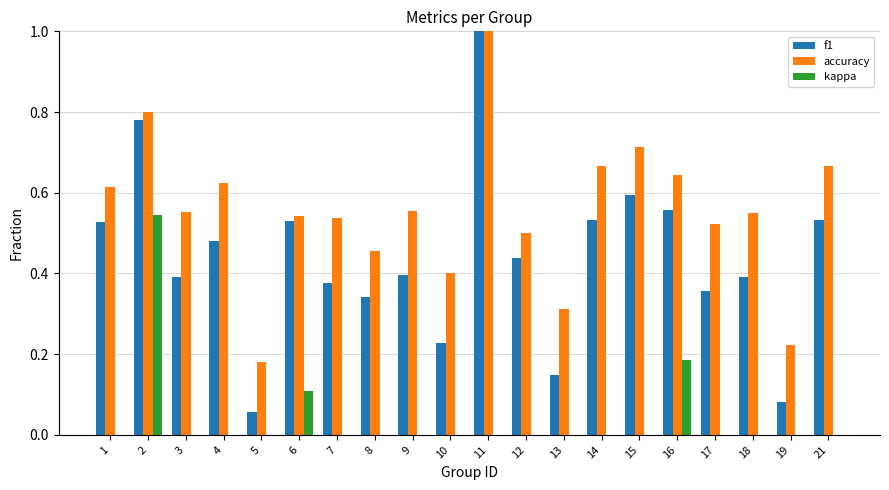

What is the sum of all accuracy values?

11.1